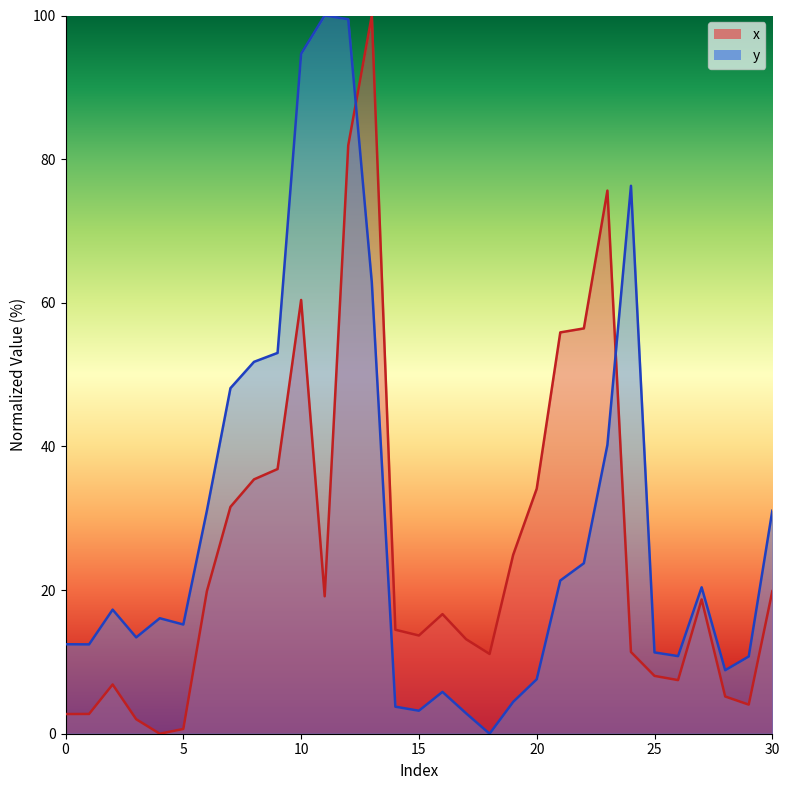

Reading right to left, transcribe all the data shown in this chart.

x: 30=19.8	29=4.1	28=5.2	27=18.7	26=7.5	25=8.1	24=11.4	23=75.6	22=56.4	21=55.9	20=34.1	19=24.9	18=11.1	17=13.2	16=16.7	15=13.7	14=14.5	13=100.0	12=81.9	11=19.1	10=60.4	9=36.9	8=35.4	7=31.6	6=19.8	5=0.7	4=0.0	3=2.0	2=6.9	1=2.8	0=2.7
y: 30=31.1	29=10.8	28=8.8	27=20.4	26=10.8	25=11.3	24=76.3	23=40.2	22=23.7	21=21.3	20=7.6	19=4.4	18=0.0	17=2.8	16=5.8	15=3.2	14=3.8	13=62.9	12=99.5	11=100.0	10=94.7	9=53.0	8=51.8	7=48.1	6=31.1	5=15.2	4=16.1	3=13.4	2=17.3	1=12.4	0=12.5